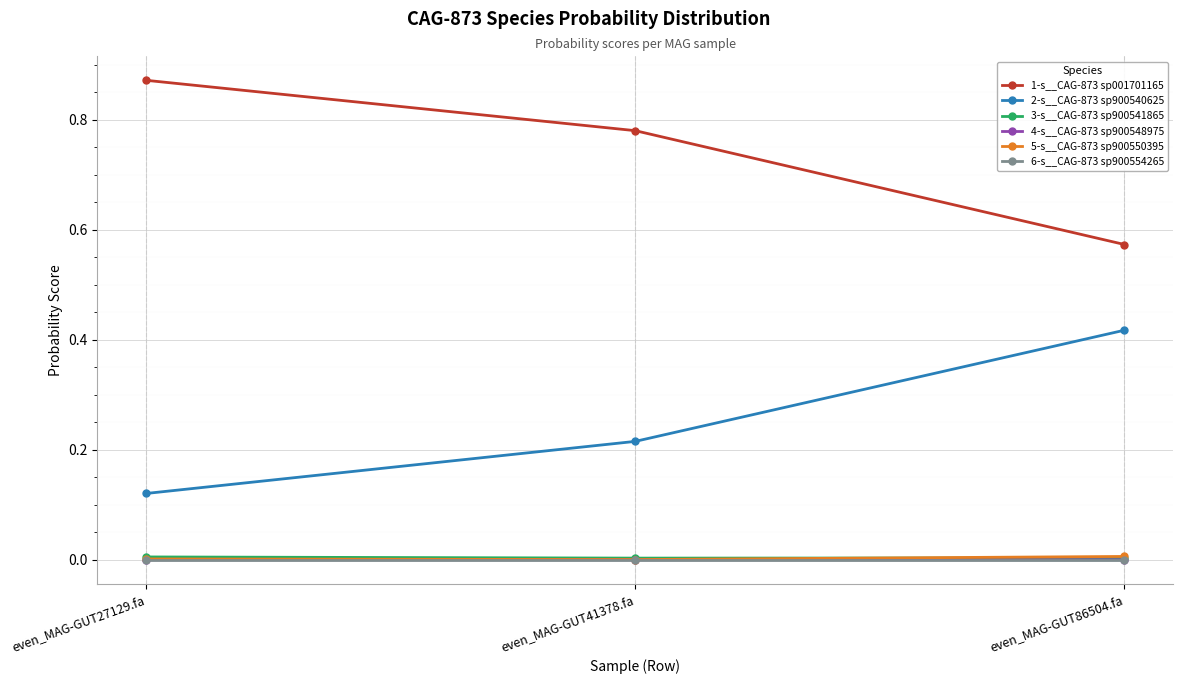

What is the label of the 1st point from the right?

even_MAG-GUT86504.fa